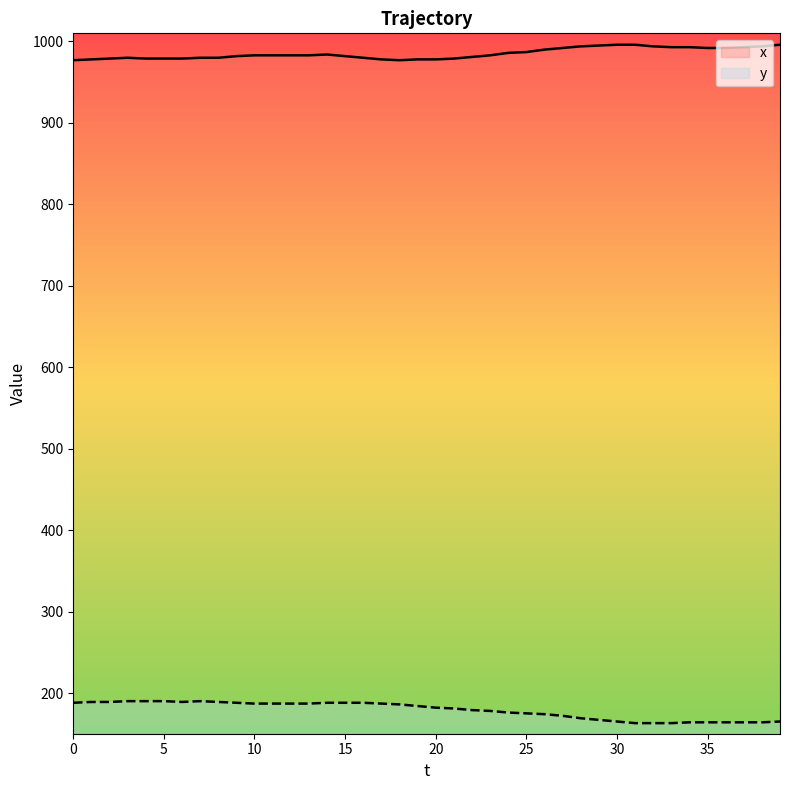

Between 8 and 14, which series saw the biggest shift?

x